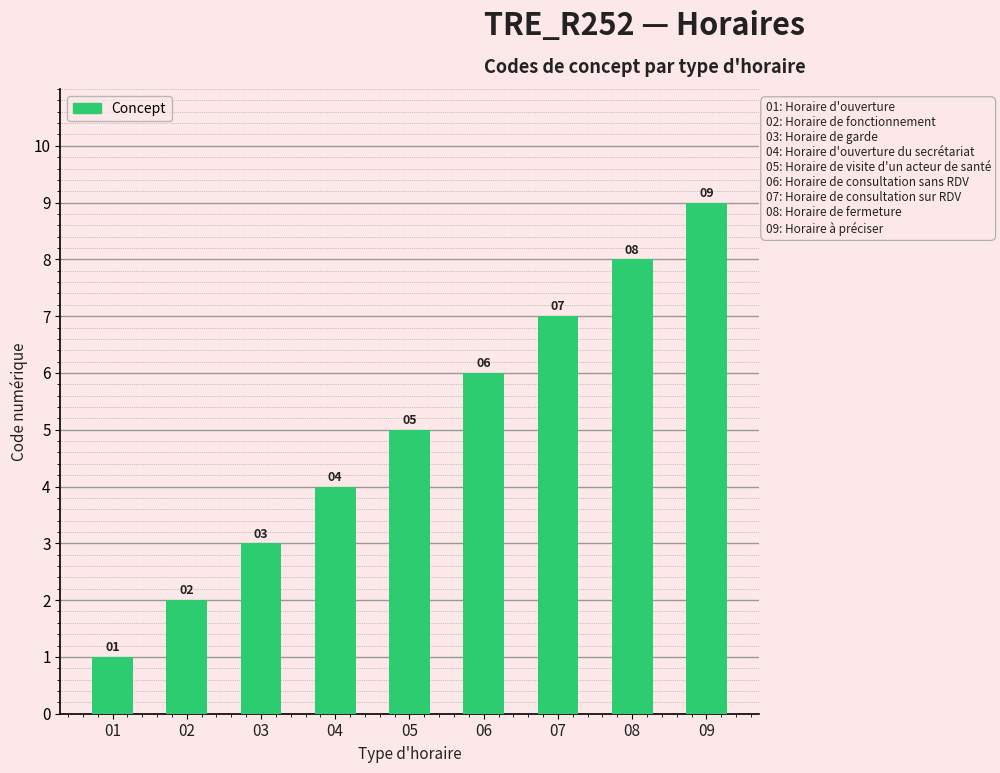

Which has a higher value, 02 or 09?

09